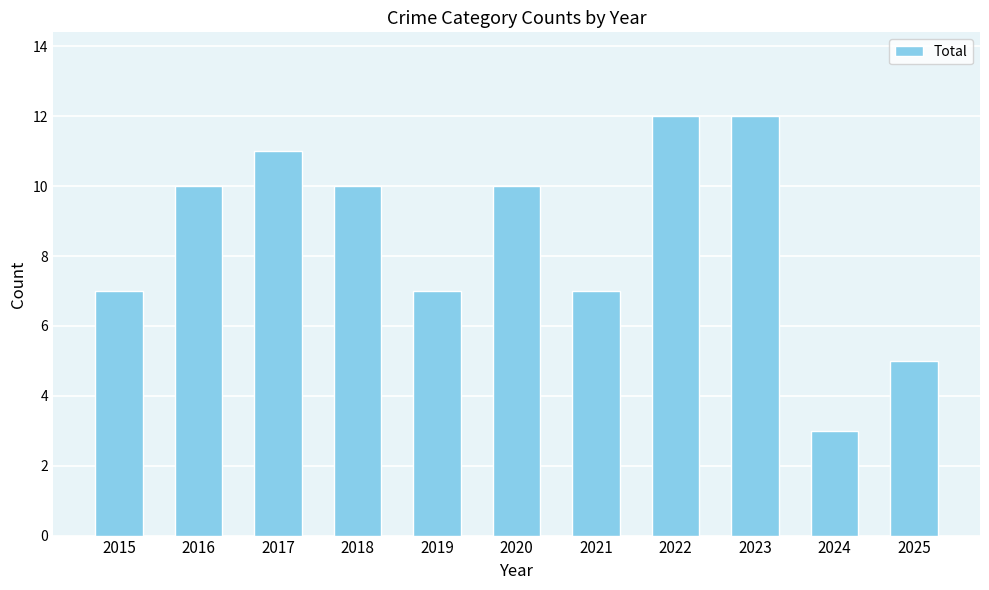

What is the greatest value displayed?

12